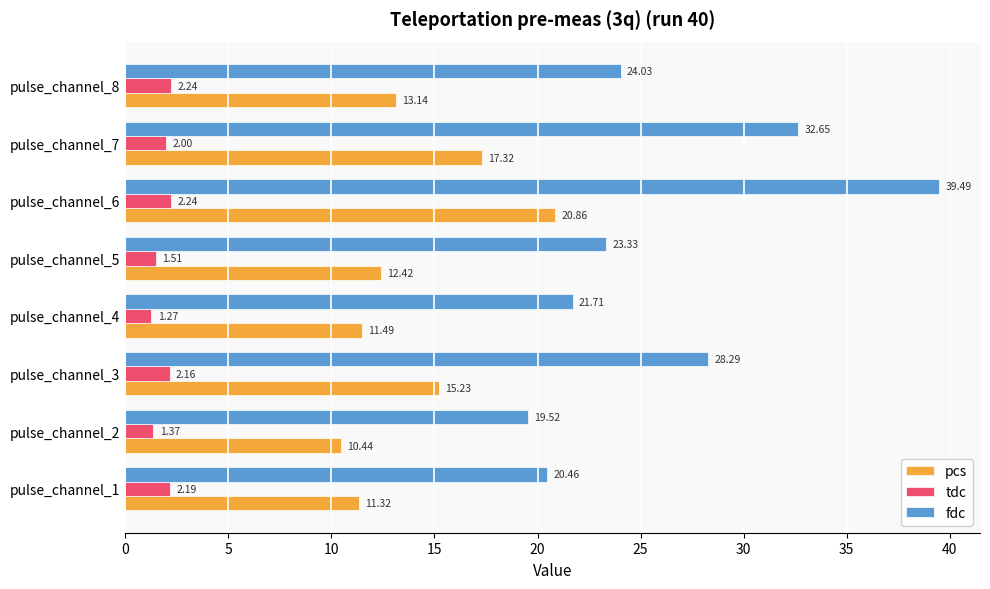

How many data points in fdc are less than 24?

4